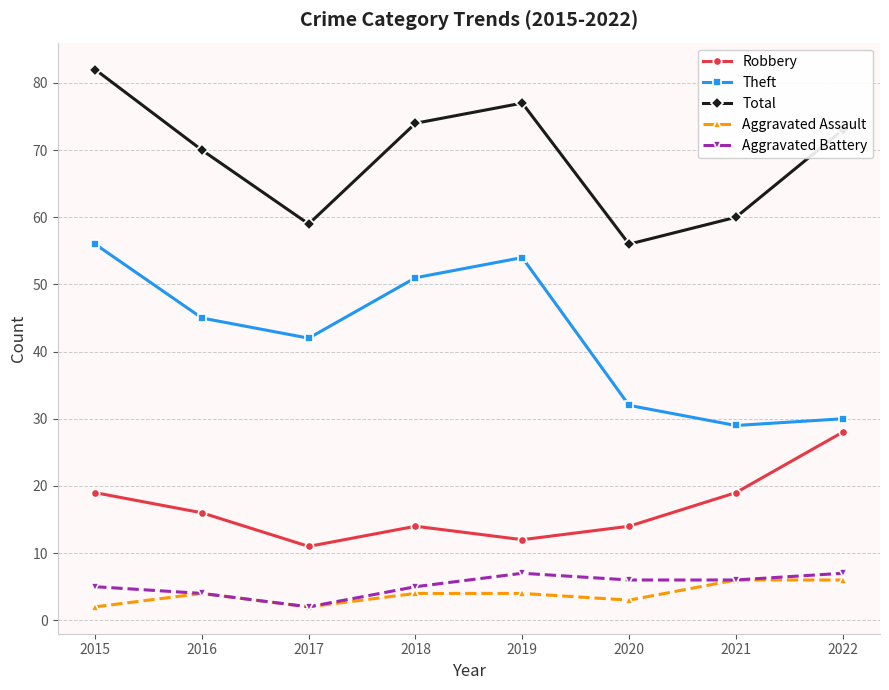

What are all the series names shown in the legend?

Robbery, Theft, Total, Aggravated Assault, Aggravated Battery